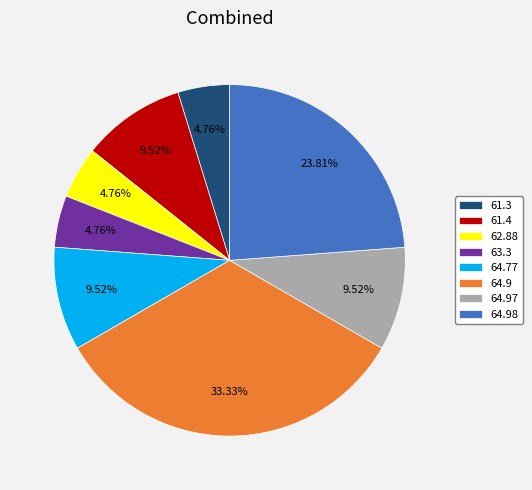

Does any single category account for the majority?

No